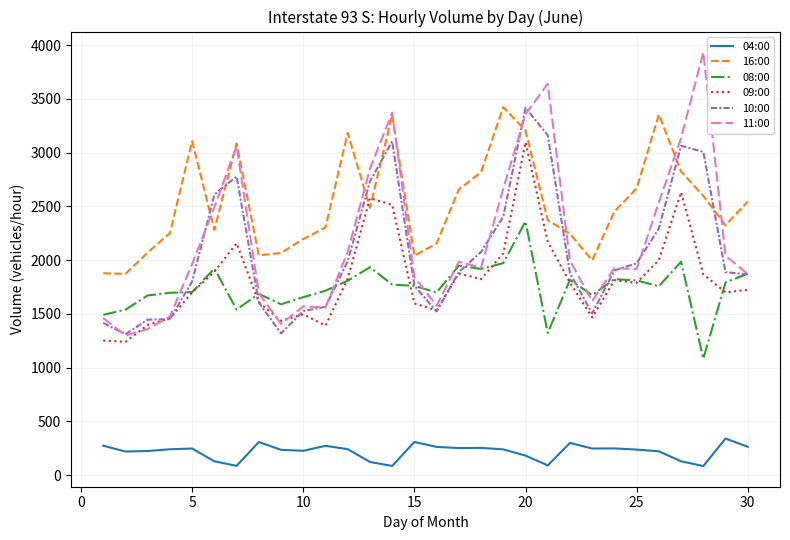

True or false: 10:00 and 04:00 cross at least once.

False